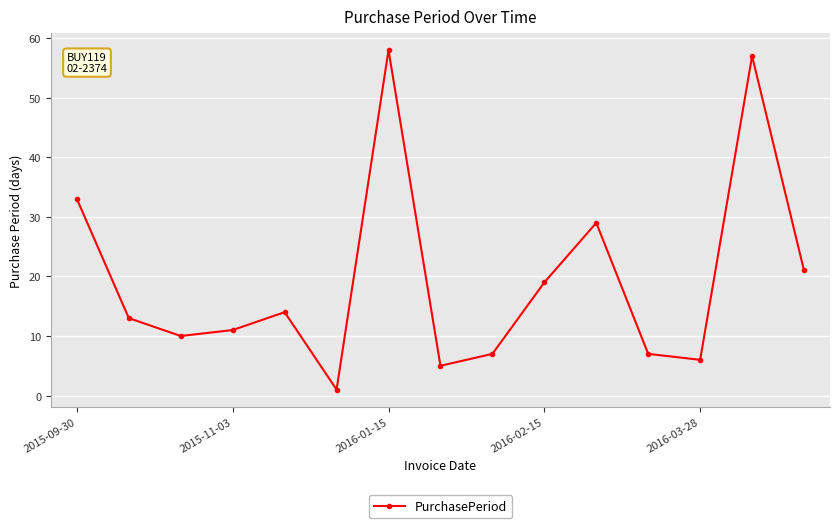

What is the value of the 9th point from the left?

7